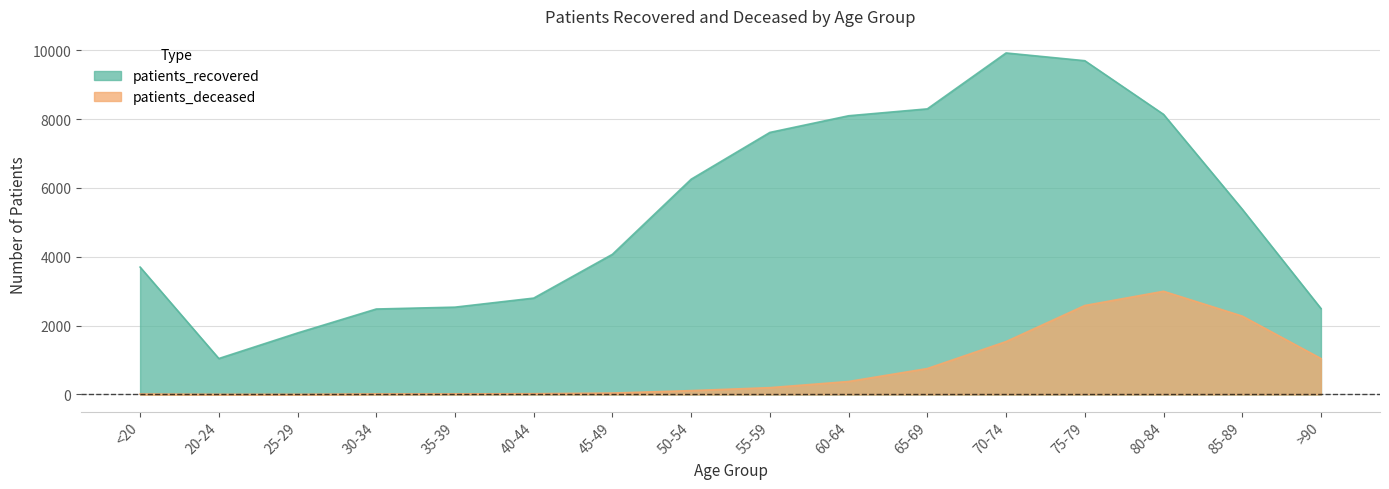

True or false: patients_recovered and patients_deceased intersect in this chart.

False